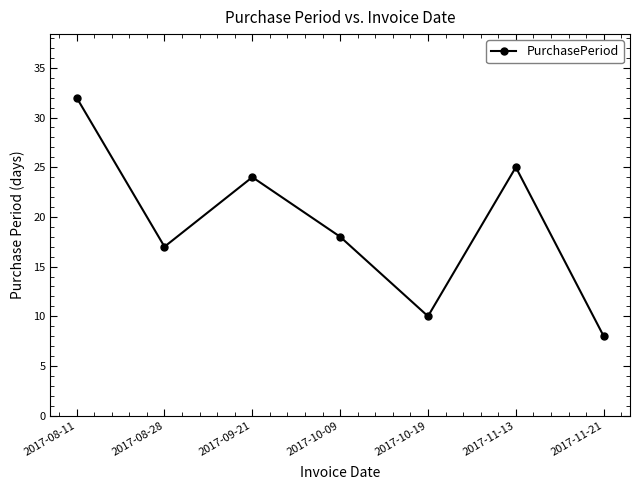

Does the chart have visible grid lines?

No